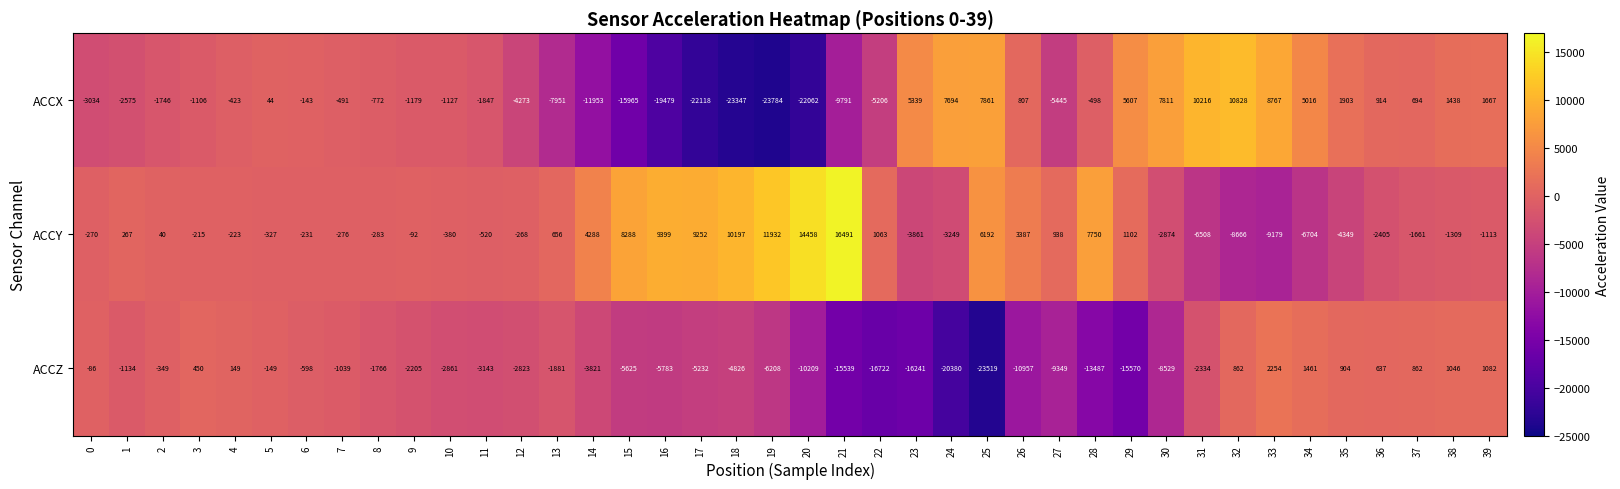

Is it true that ACCY equals -327 at 5?

True